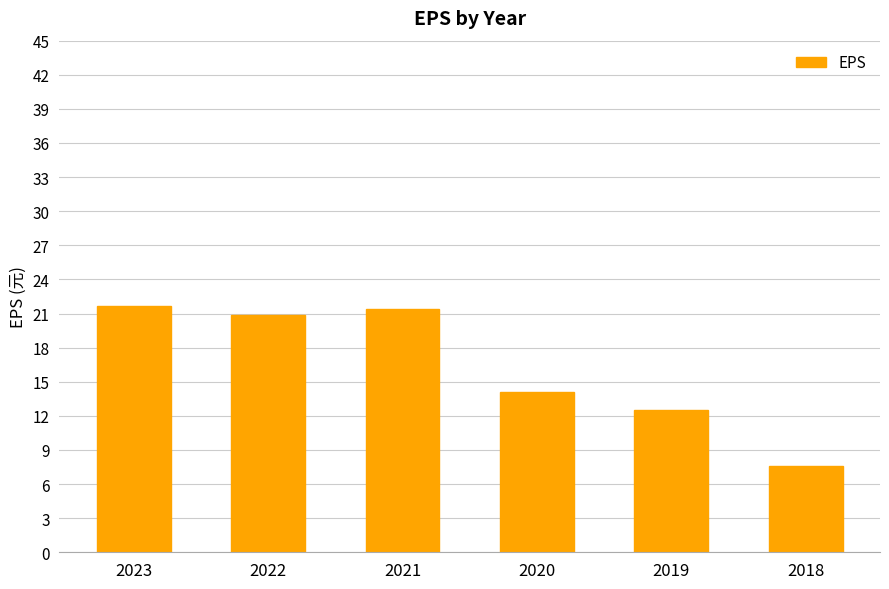

Which has a higher value, 2023 or 2019?

2023